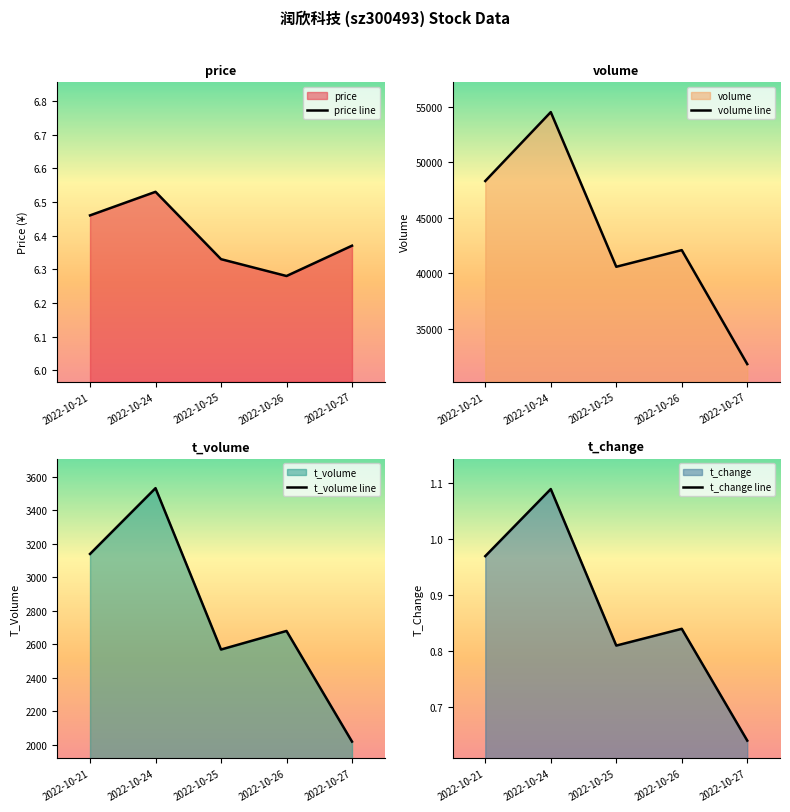

At which label does t_volume line reach its minimum?

2022-10-27